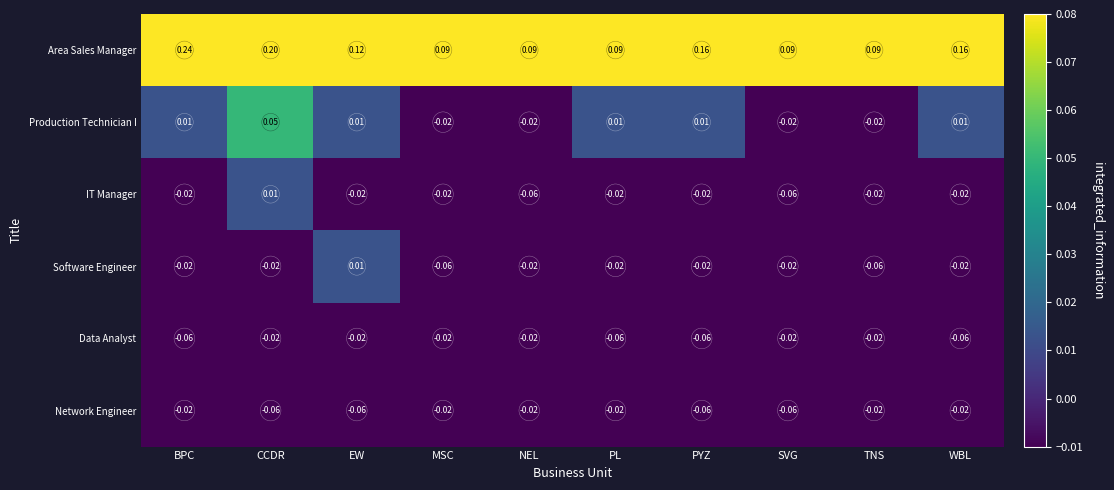

At which label does Production Technician I first exceed 0?

BPC